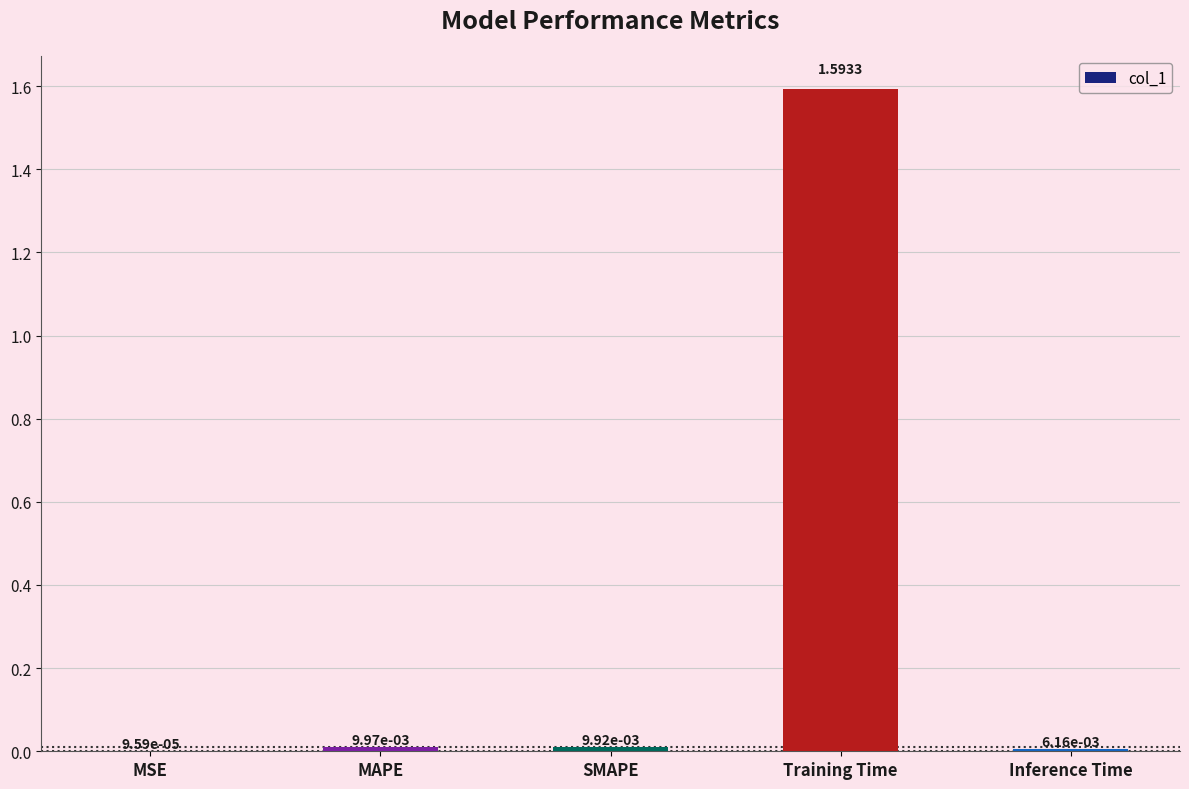

Between MSE and Training Time, which is larger?

Training Time